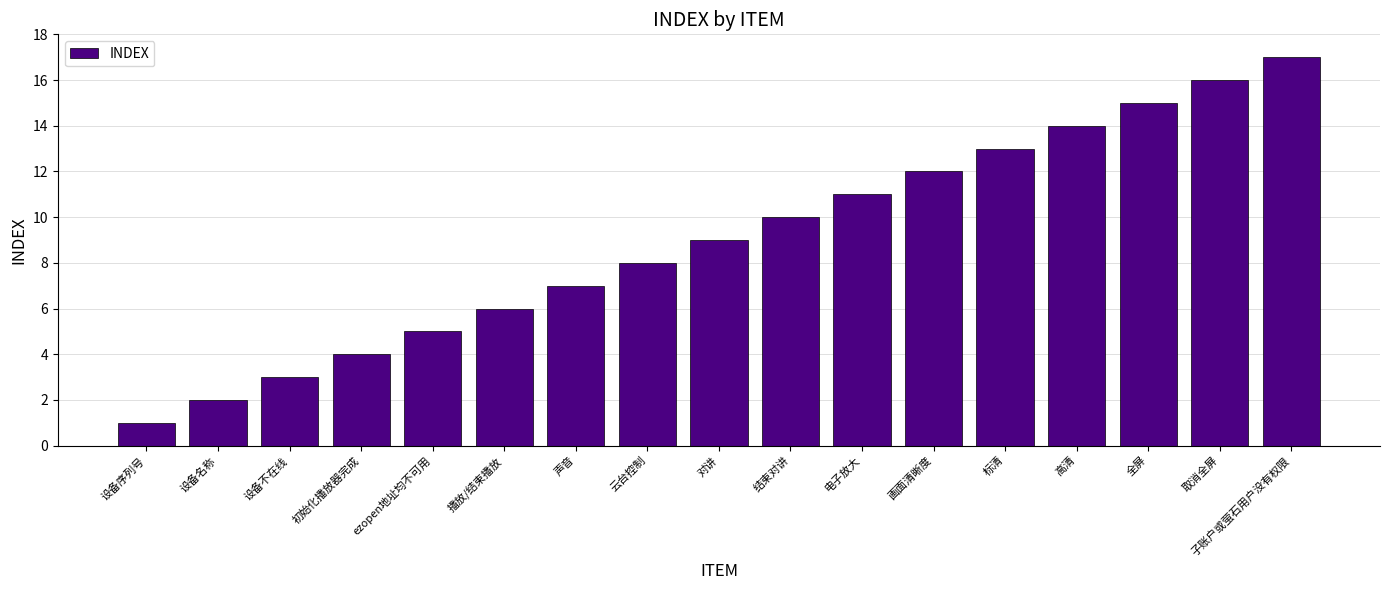

At which category does the chart reach its peak across all series?

子账户或萤石用户没有权限